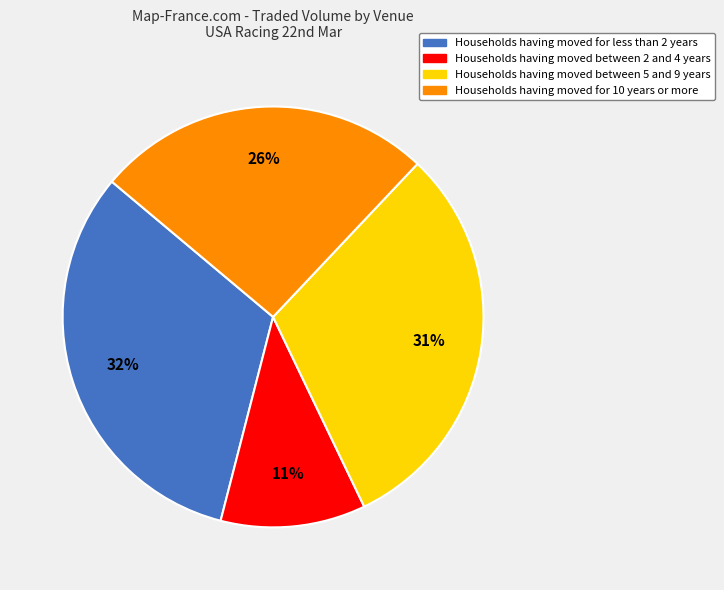

To the nearest percent, what is the average slice percentage?

25%